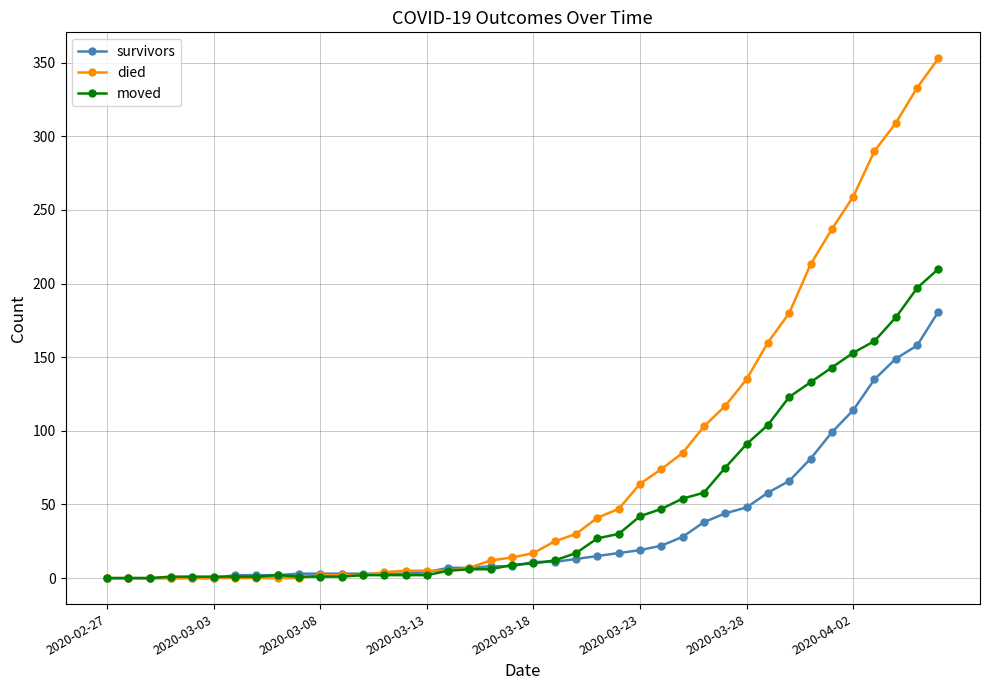

What is the maximum value shown in the chart?

353